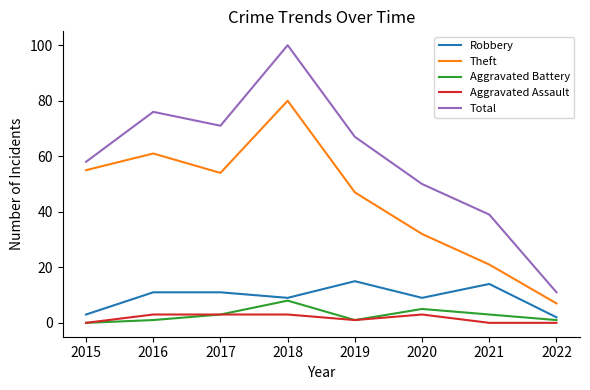

True or false: Total has more than 2 points higher than both neighbors.

False